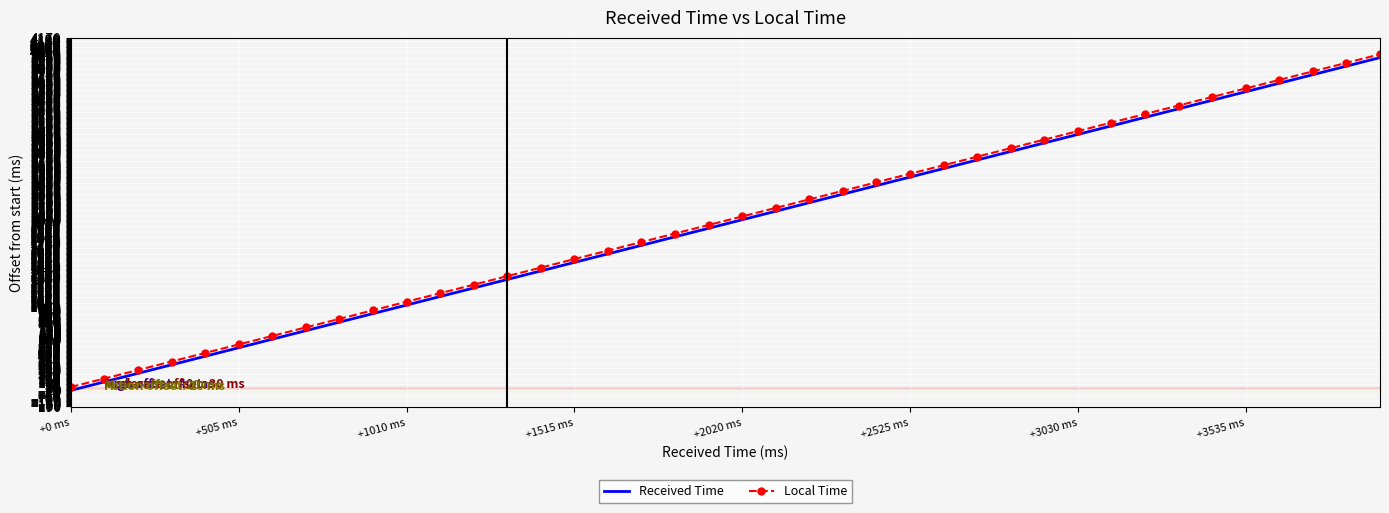

Which series has the largest total across all categories?

Local Time